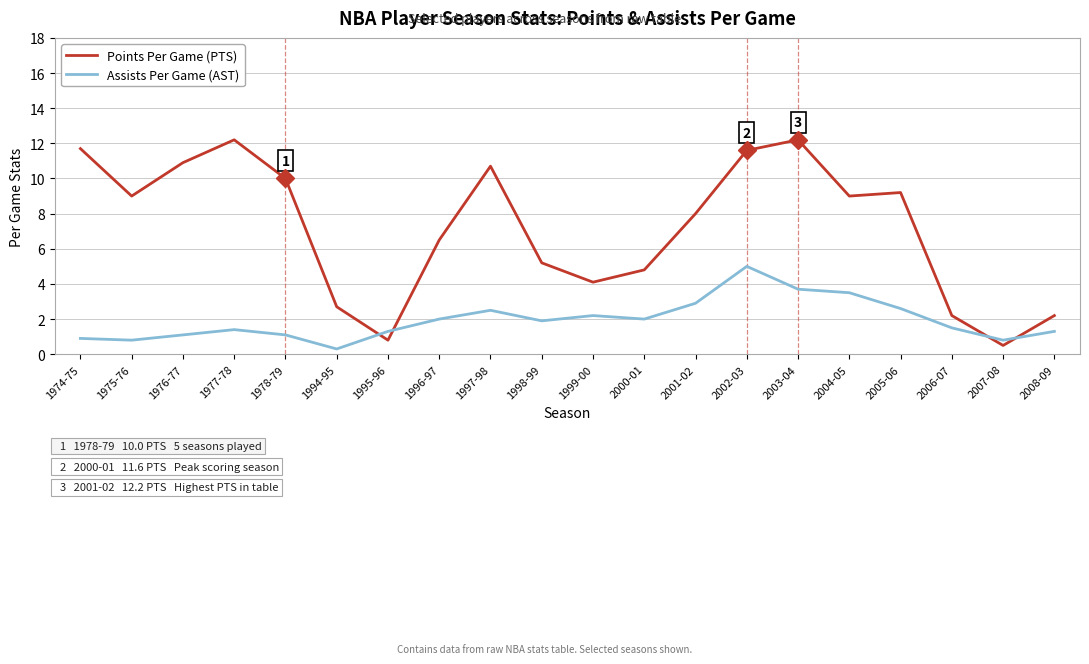

Rank the series by their maximum value, from highest to lowest.

Points Per Game (PTS), Assists Per Game (AST)